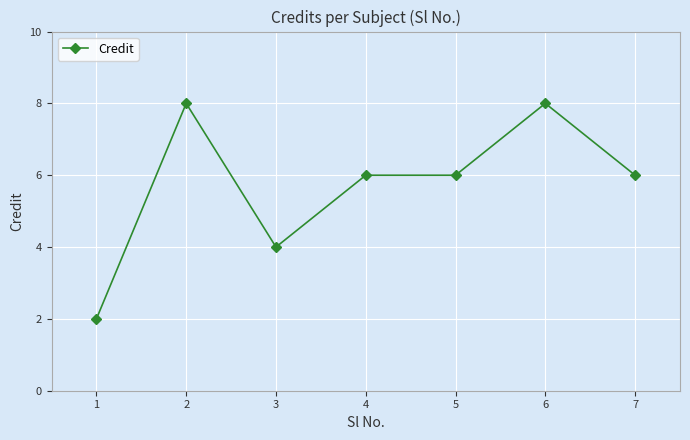

Does the chart have visible grid lines?

Yes